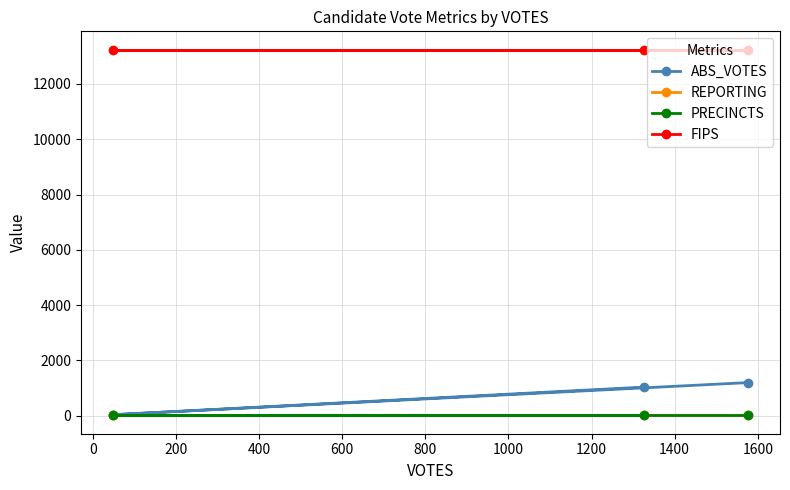

Is the value of PRECINCTS at 200 greater than the value of ABS_VOTES at 0?

No